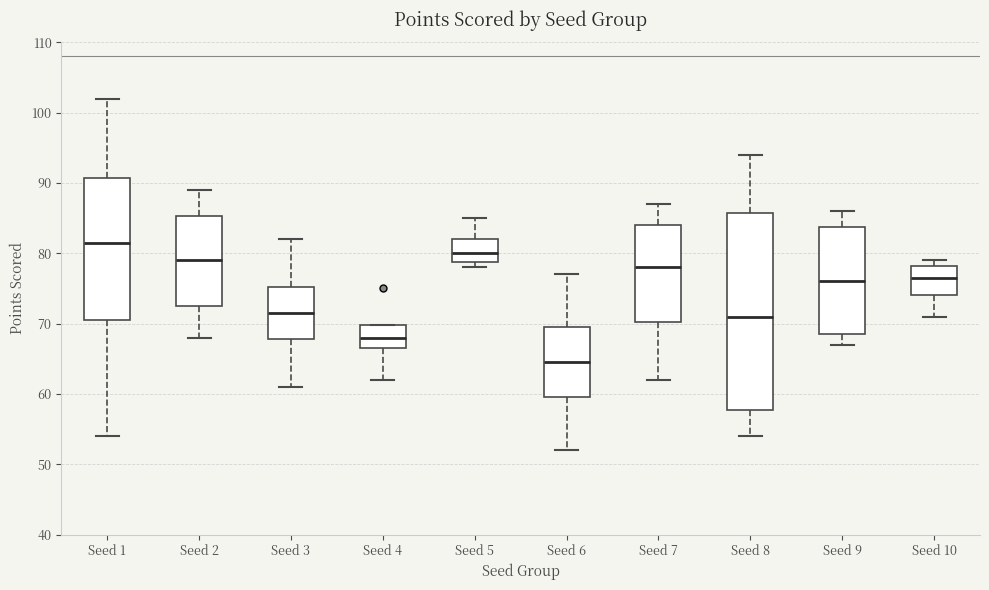

Reading left to right, read every box against the y-axis: the position of its median line, the range the box covers, and the ends of its whiskers. The values are not printed on the chart, so give them approximately, as read against the axis.

Seed 1: median 82, box 71 to 91, whiskers 54 to 102
Seed 2: median 79, box 73 to 85, whiskers 68 to 89
Seed 3: median 72, box 68 to 75, whiskers 61 to 82
Seed 4: median 68, box 67 to 70, whiskers 62 to 70
Seed 5: median 80, box 79 to 82, whiskers 78 to 85
Seed 6: median 65, box 60 to 70, whiskers 52 to 77
Seed 7: median 78, box 70 to 84, whiskers 62 to 87
Seed 8: median 71, box 58 to 86, whiskers 54 to 94
Seed 9: median 76, box 69 to 84, whiskers 67 to 86
Seed 10: median 77, box 74 to 78, whiskers 71 to 79